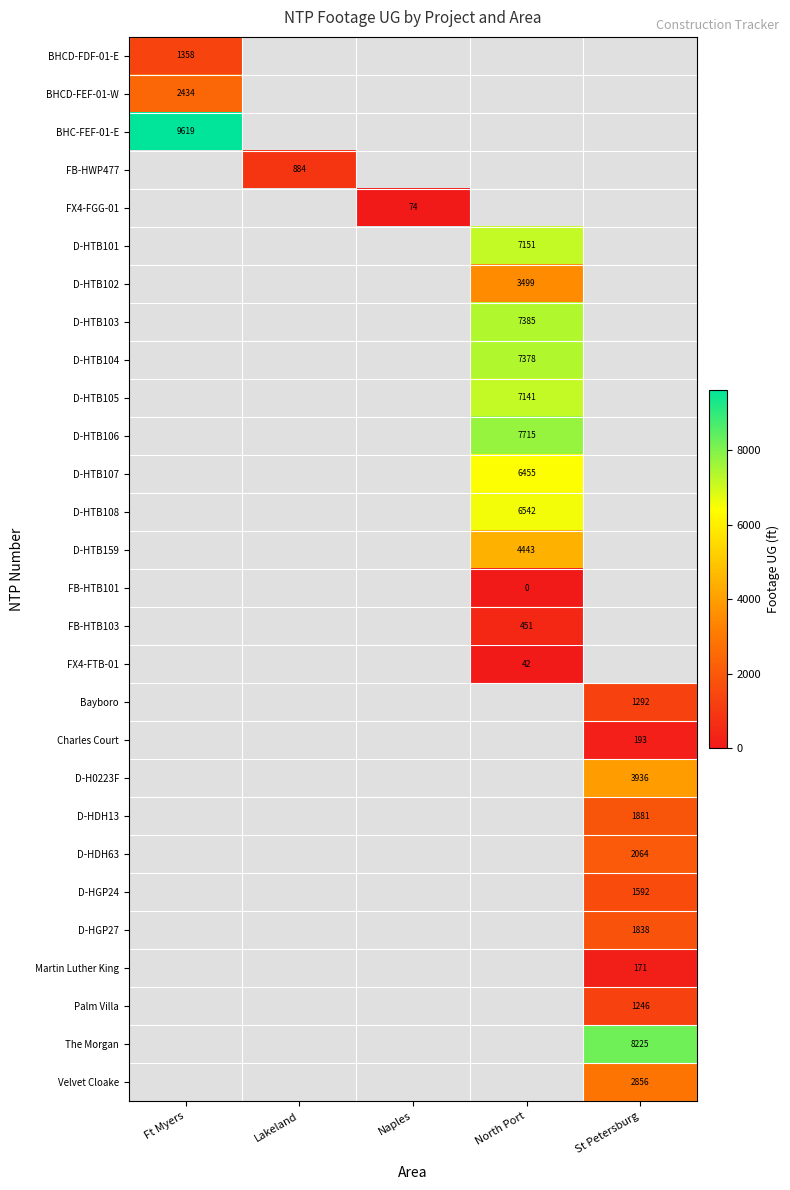

The BHCD-FDF-01-E series shows 1358 at Ft Myers. True or false?

True